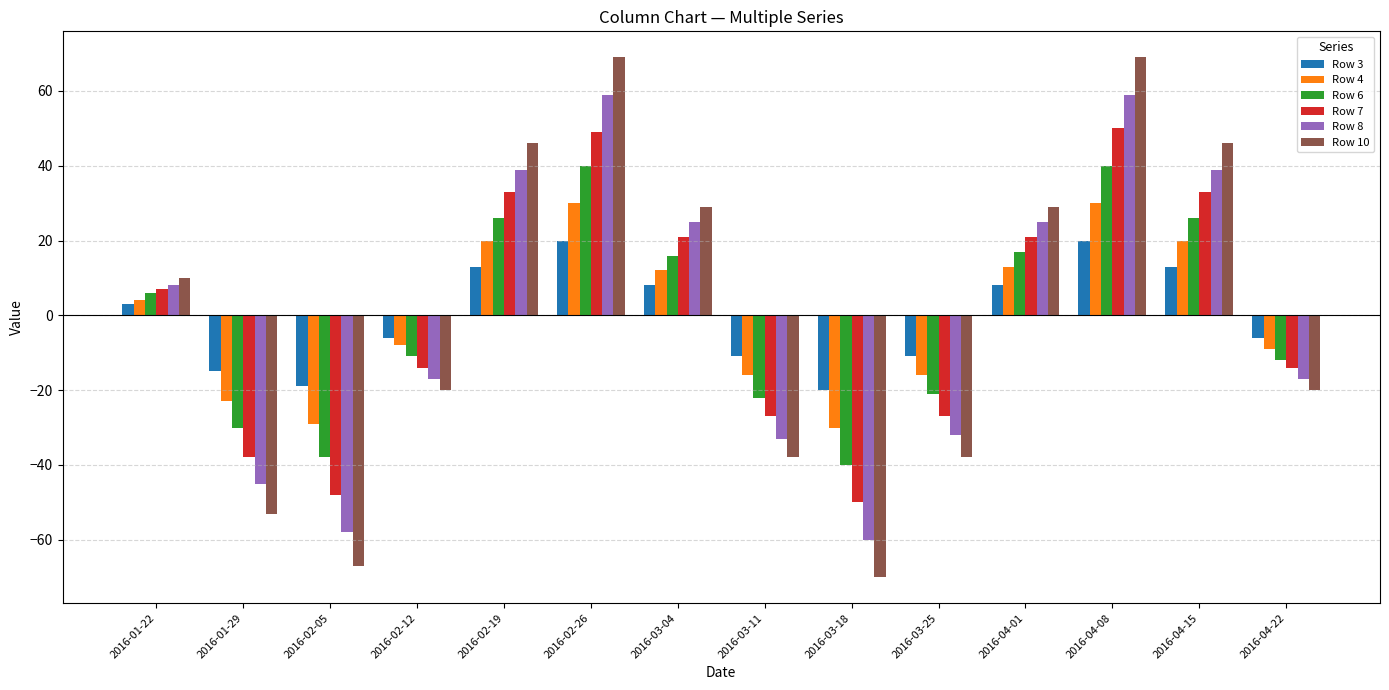

Which series changed the most between 2016-01-29 and 2016-02-19?

Row 10